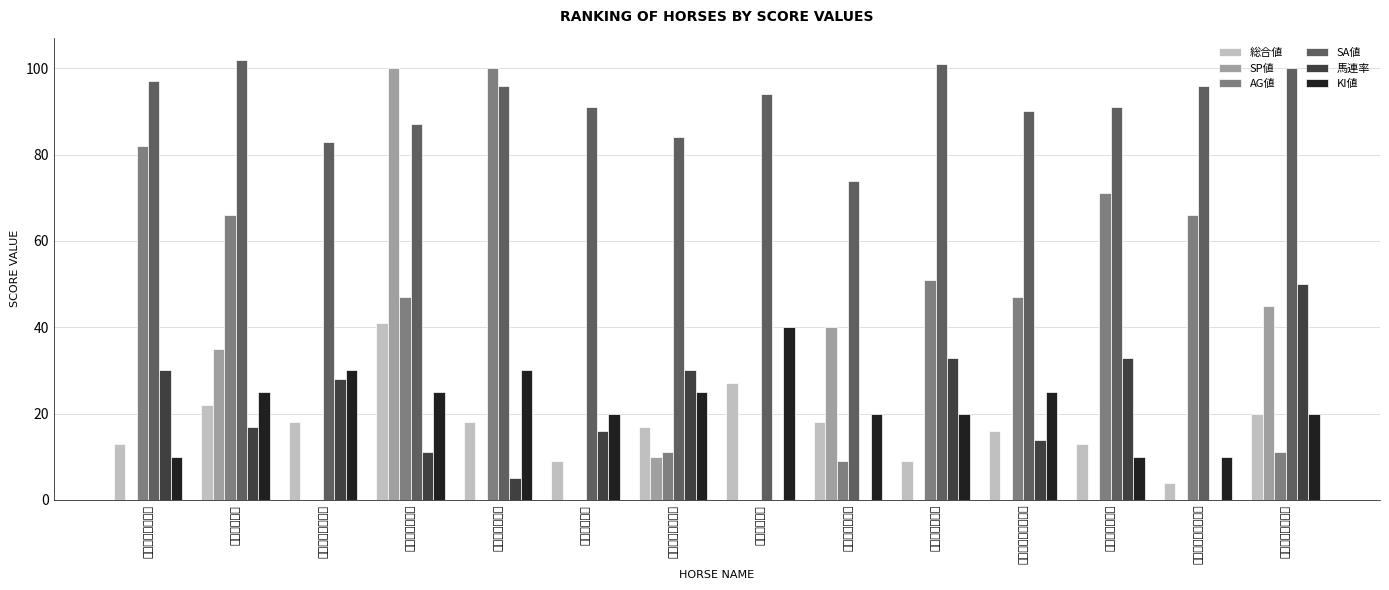

The value of 馬連率 at イクヨロブロイ is 22. True or false?

False